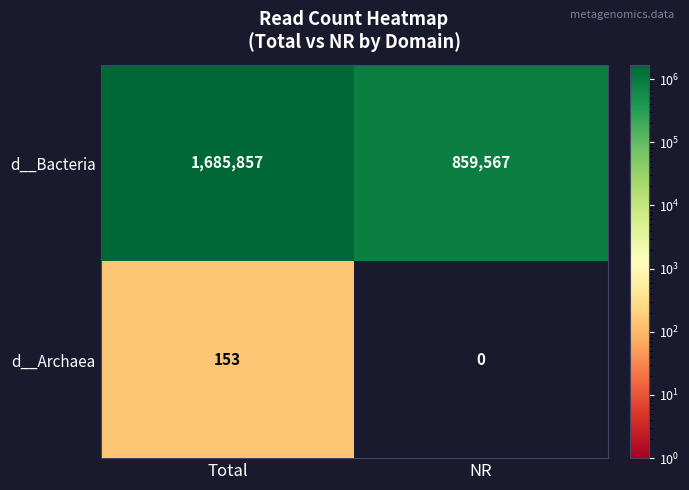

Where is d__Archaea nearest to the value 76?

NR